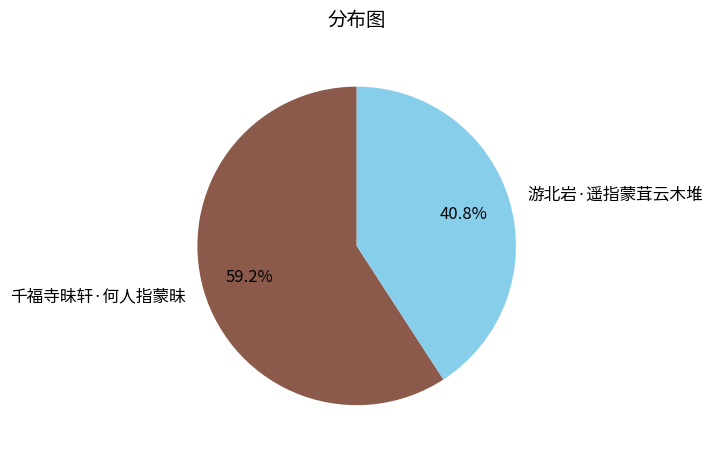

What percentage is the 游北岩·遥指蒙茸云木堆 slice, to the nearest percent?

41%